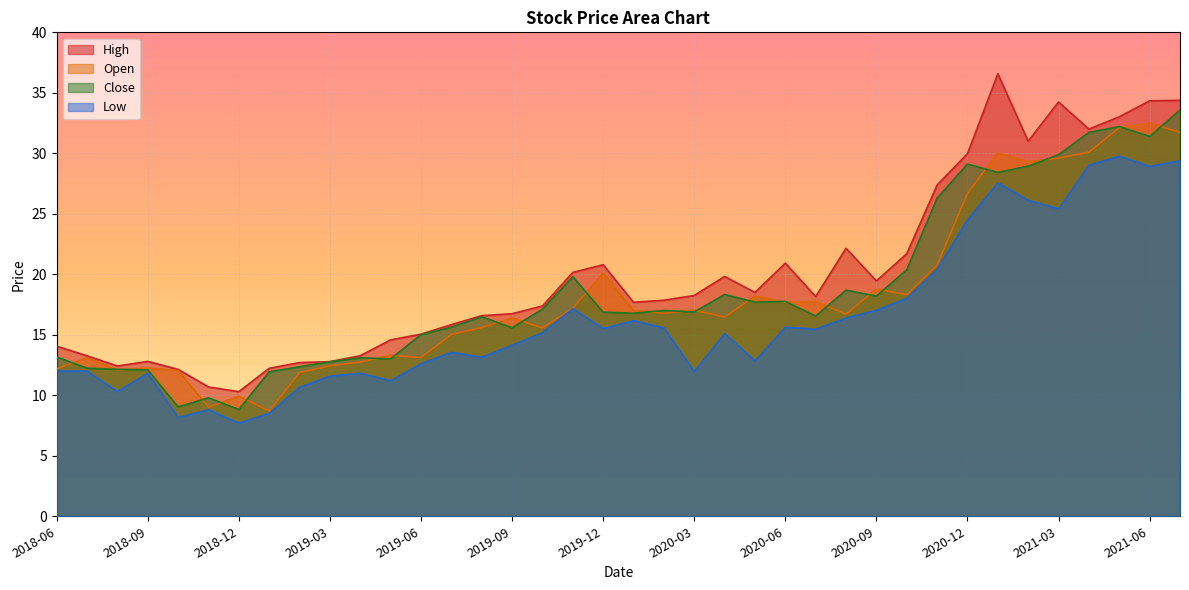

What is the total value across all series at 2020-06?

72.0